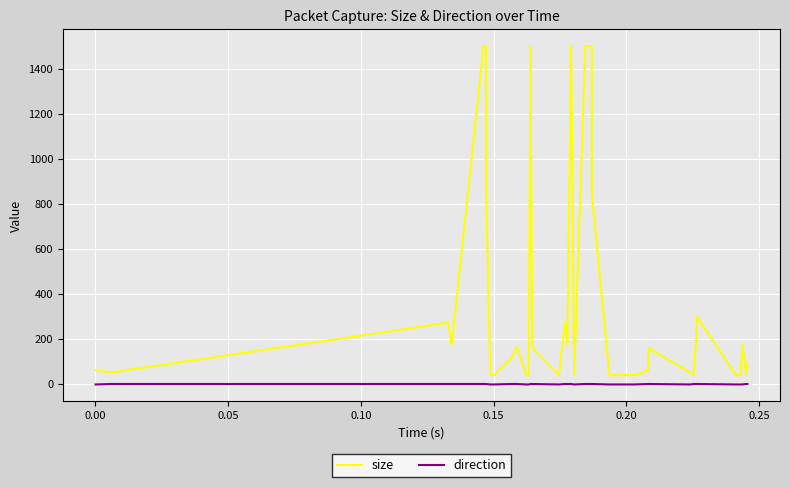

What is the difference between the maximum and minimum values in the size series?

1460